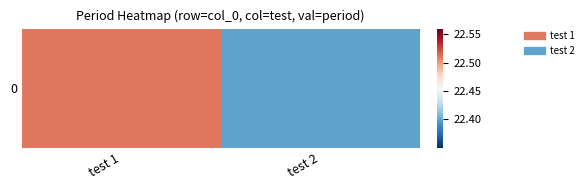

What is the minimum value shown in the chart?

22.4